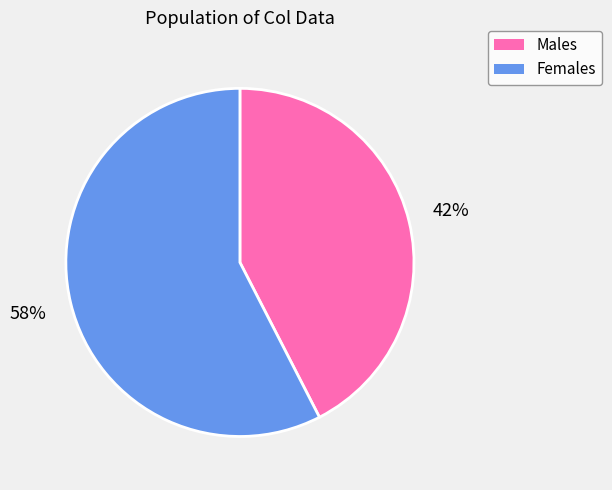

Is there a majority slice in this chart?

Yes